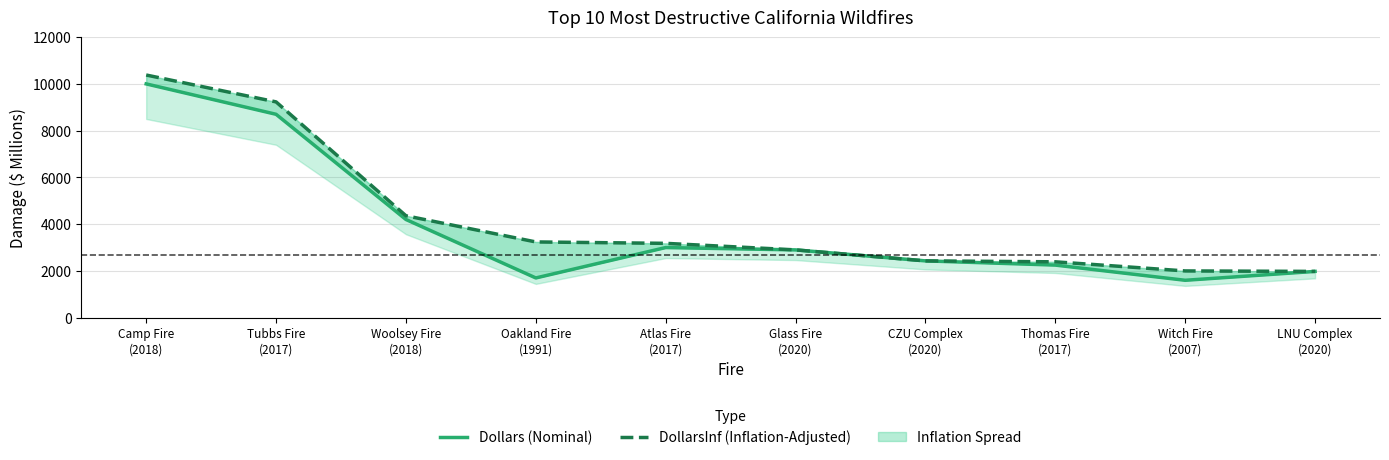

Read the DollarsInf (Inflation-Adjusted) value at Thomas Fire
(2017), to the nearest 10.

2390